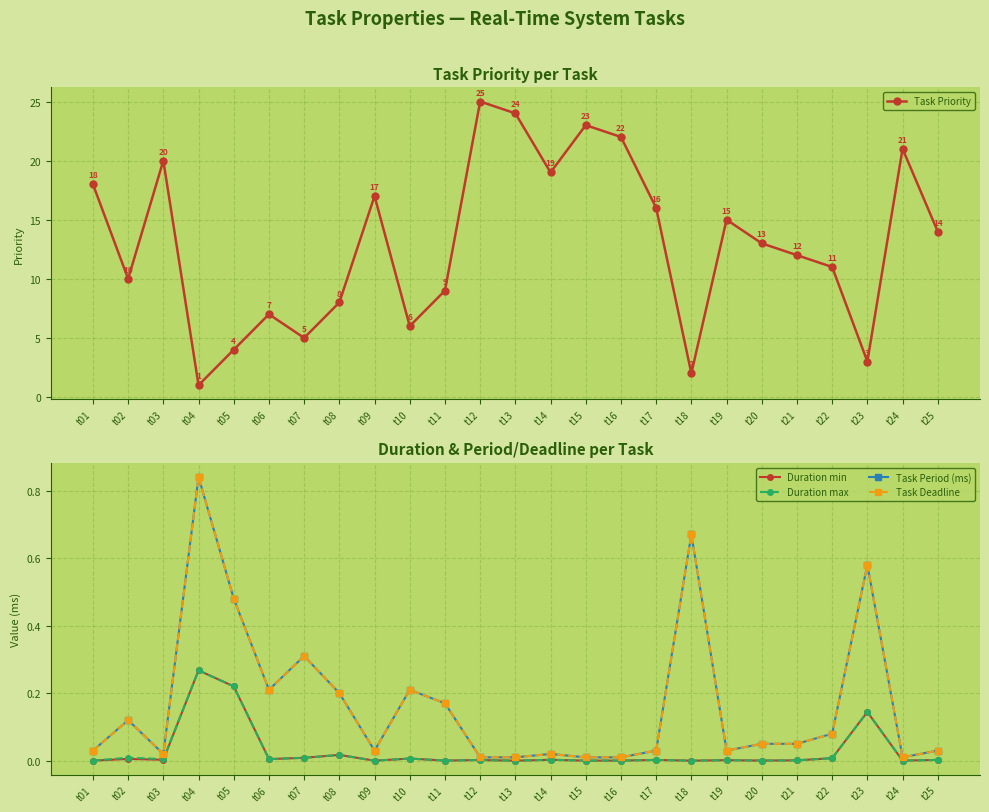

Reading left to right, transcribe all the data shown in this chart.

Task Priority: t01=18.0	t02=10.0	t03=20.0	t04=1.0	t05=4.0	t06=7.0	t07=5.0	t08=8.0	t09=17.0	t10=6.0	t11=9.0	t12=25.0	t13=24.0	t14=19.0	t15=23.0	t16=22.0	t17=16.0	t18=2.0	t19=15.0	t20=13.0	t21=12.0	t22=11.0	t23=3.0	t24=21.0	t25=14.0
Duration min: t01=0.0	t02=0.0	t03=0.0	t04=0.3	t05=0.2	t06=0.0	t07=0.0	t08=0.0	t09=0.0	t10=0.0	t11=0.0	t12=0.0	t13=0.0	t14=0.0	t15=0.0	t16=0.0	t17=0.0	t18=0.0	t19=0.0	t20=0.0	t21=0.0	t22=0.0	t23=0.1	t24=0.0	t25=0.0
Duration max: t01=0.0	t02=0.0	t03=0.0	t04=0.3	t05=0.2	t06=0.0	t07=0.0	t08=0.0	t09=0.0	t10=0.0	t11=0.0	t12=0.0	t13=0.0	t14=0.0	t15=0.0	t16=0.0	t17=0.0	t18=0.0	t19=0.0	t20=0.0	t21=0.0	t22=0.0	t23=0.1	t24=0.0	t25=0.0
Task Period (ms): t01=0.0	t02=0.1	t03=0.0	t04=0.8	t05=0.5	t06=0.2	t07=0.3	t08=0.2	t09=0.0	t10=0.2	t11=0.2	t12=0.0	t13=0.0	t14=0.0	t15=0.0	t16=0.0	t17=0.0	t18=0.7	t19=0.0	t20=0.1	t21=0.1	t22=0.1	t23=0.6	t24=0.0	t25=0.0
Task Deadline: t01=0.0	t02=0.1	t03=0.0	t04=0.8	t05=0.5	t06=0.2	t07=0.3	t08=0.2	t09=0.0	t10=0.2	t11=0.2	t12=0.0	t13=0.0	t14=0.0	t15=0.0	t16=0.0	t17=0.0	t18=0.7	t19=0.0	t20=0.1	t21=0.1	t22=0.1	t23=0.6	t24=0.0	t25=0.0